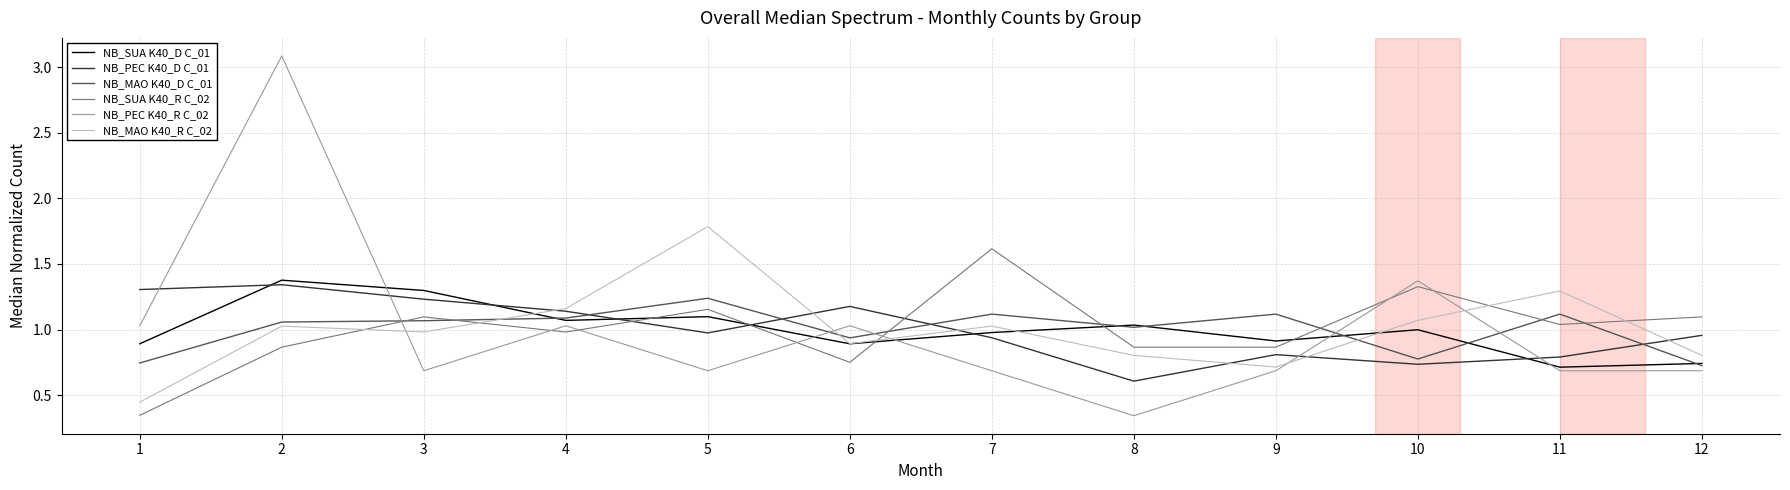

What is the maximum value for NB_SUA K40_R C_02?

1.6